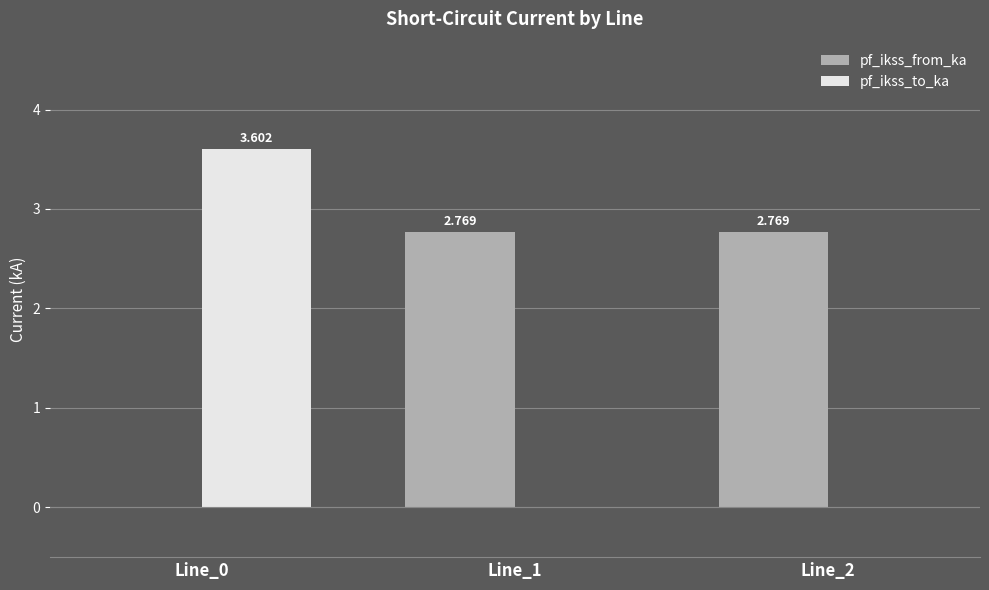

Which series has the largest total across all categories?

pf_ikss_from_ka